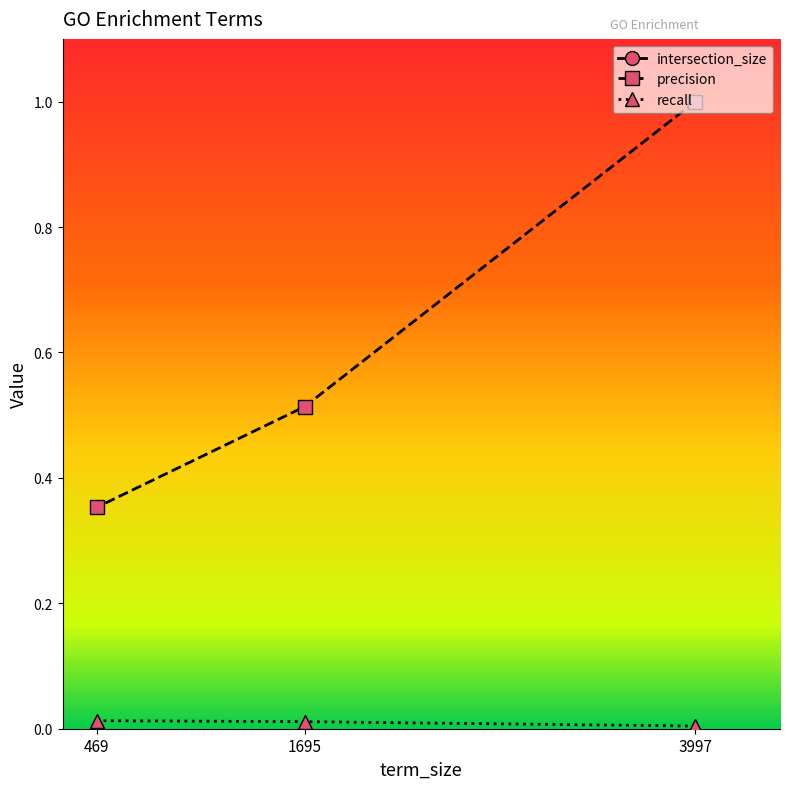

At which label does precision reach its minimum?

469